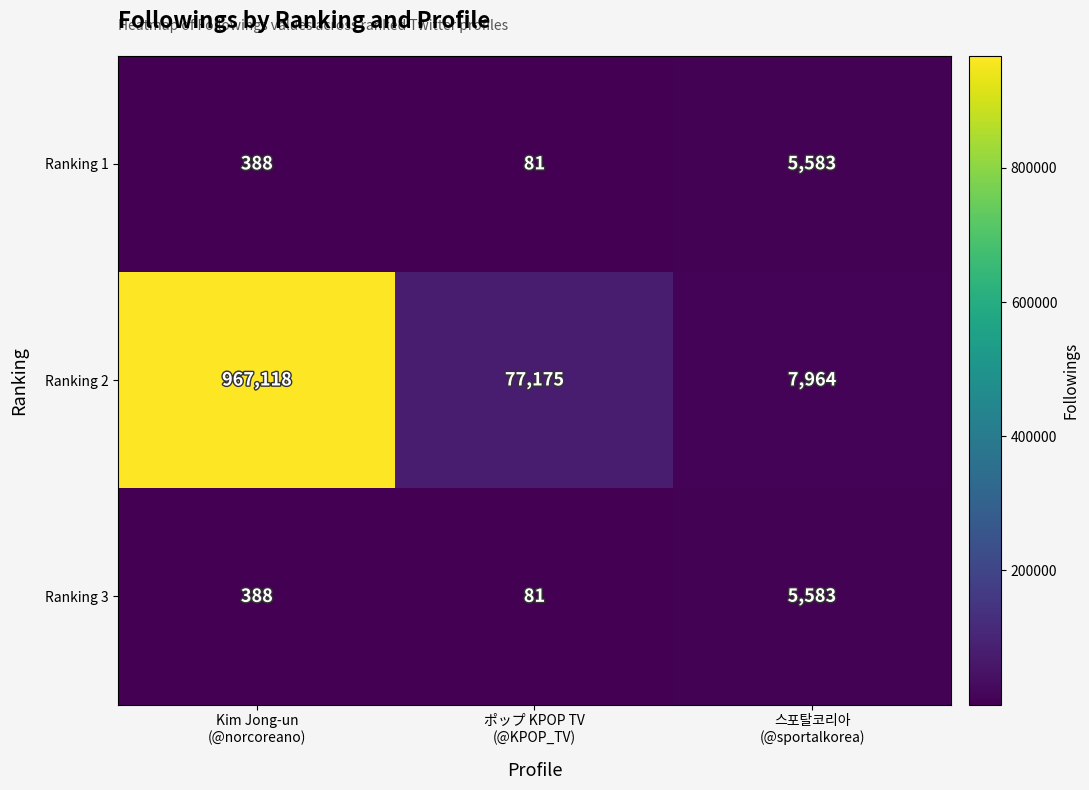

How many series are shown in this chart?

3